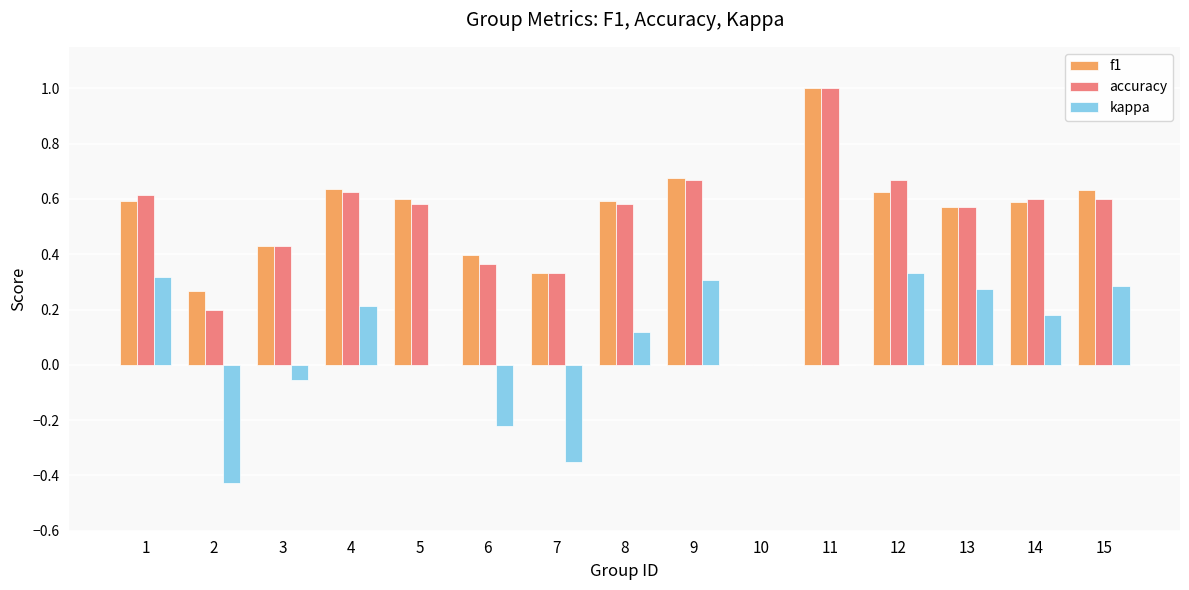

Between 6 and 13, which series saw the biggest shift?

kappa